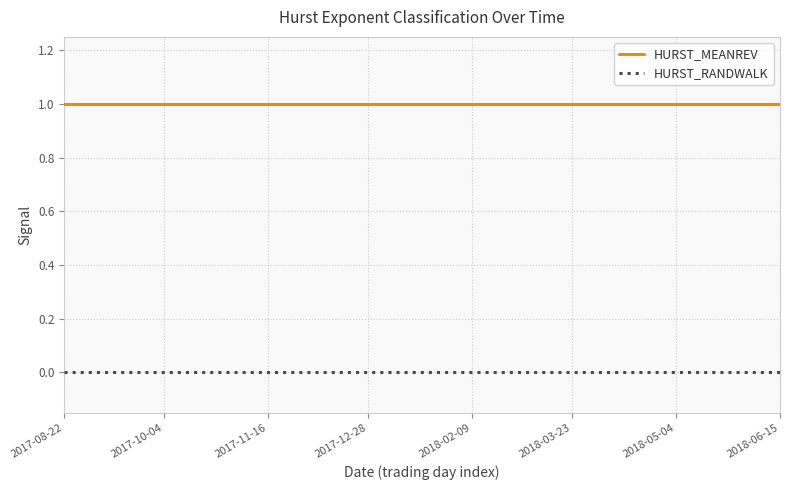

Which series has the largest total across all categories?

HURST_MEANREV